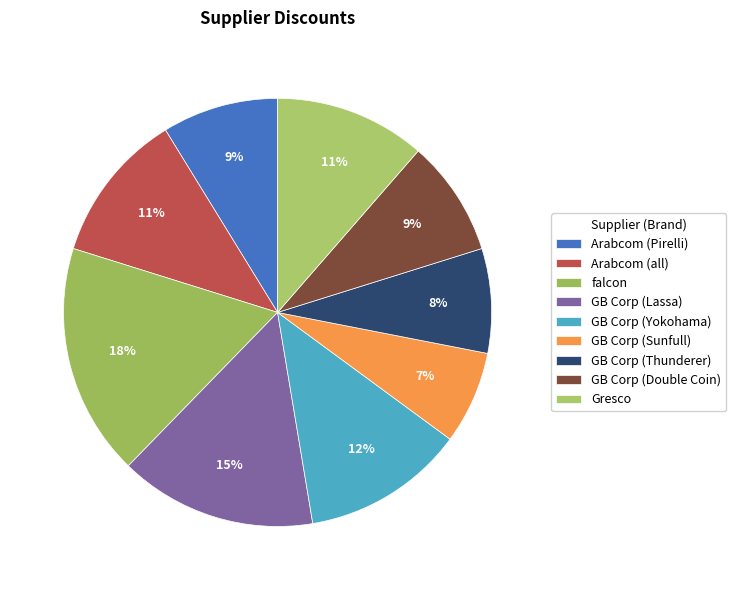

Which slice is the largest?

falcon